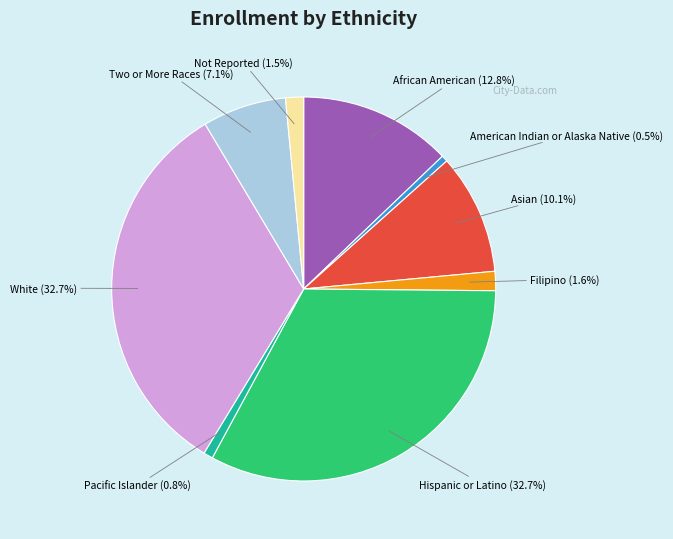

Count the number of slices in the pie.

9